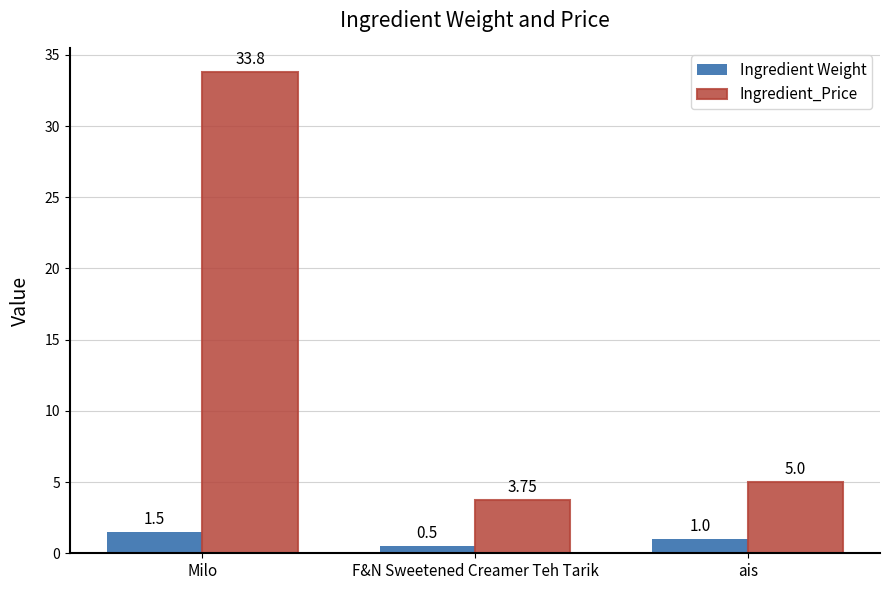

What is the difference between the second highest and minimum values in the Ingredient Weight series?

0.5